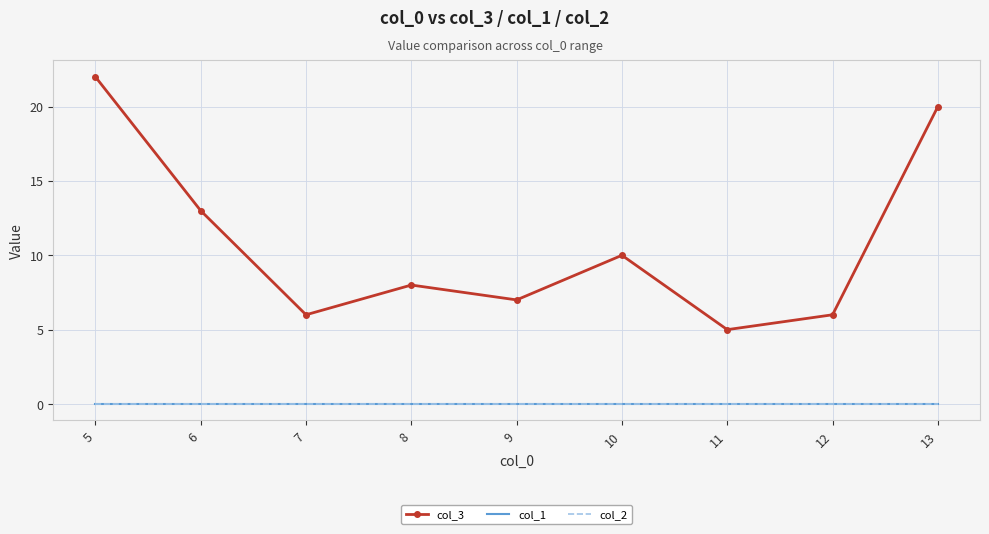

At which category does col_3 reach its first local valley?

7